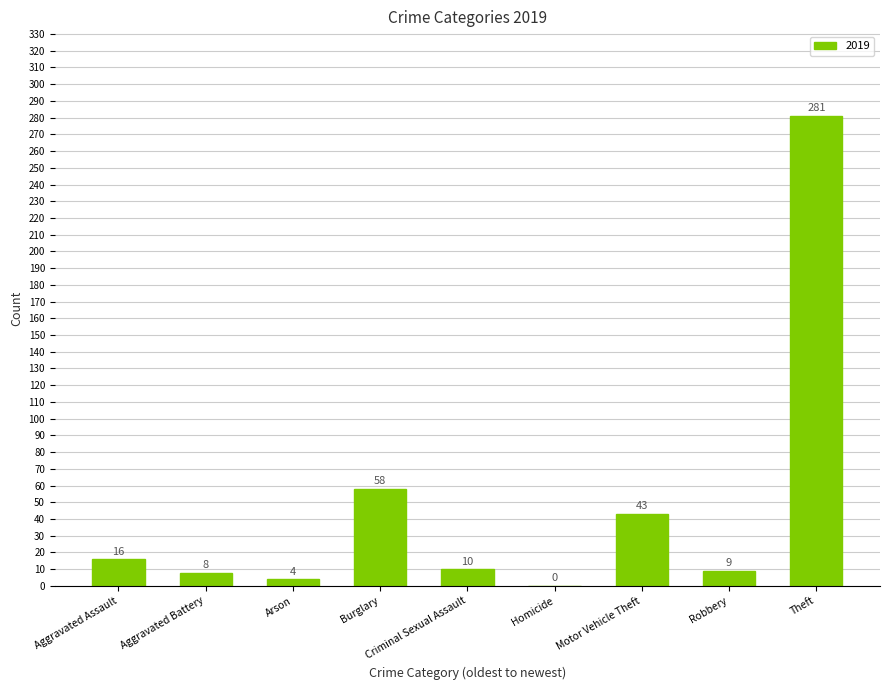

Where is the data nearest to the value 140?

Burglary